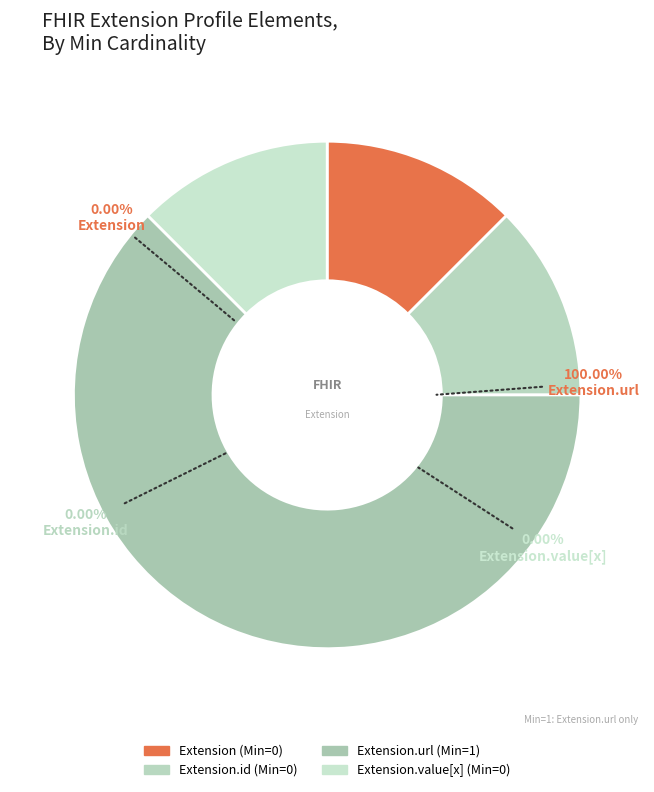

Is it true that Extension.url is 100% of the pie?

True